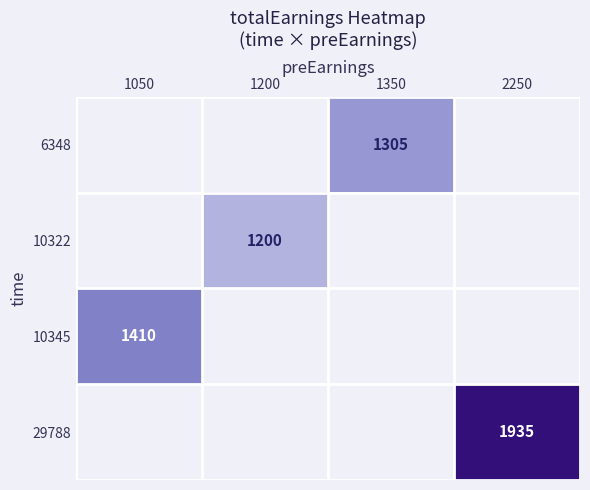

The value of 6348 at 1350 is 1305. True or false?

True